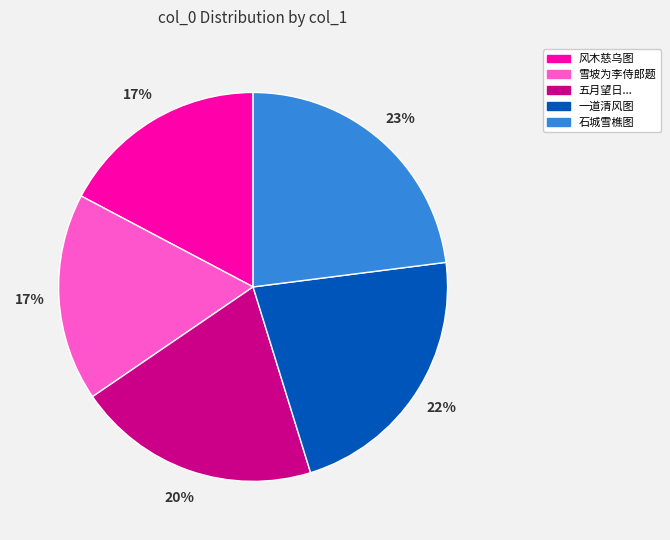

Is the sum of 五月望日... and 雪坡为李侍郎题 greater than half?

No